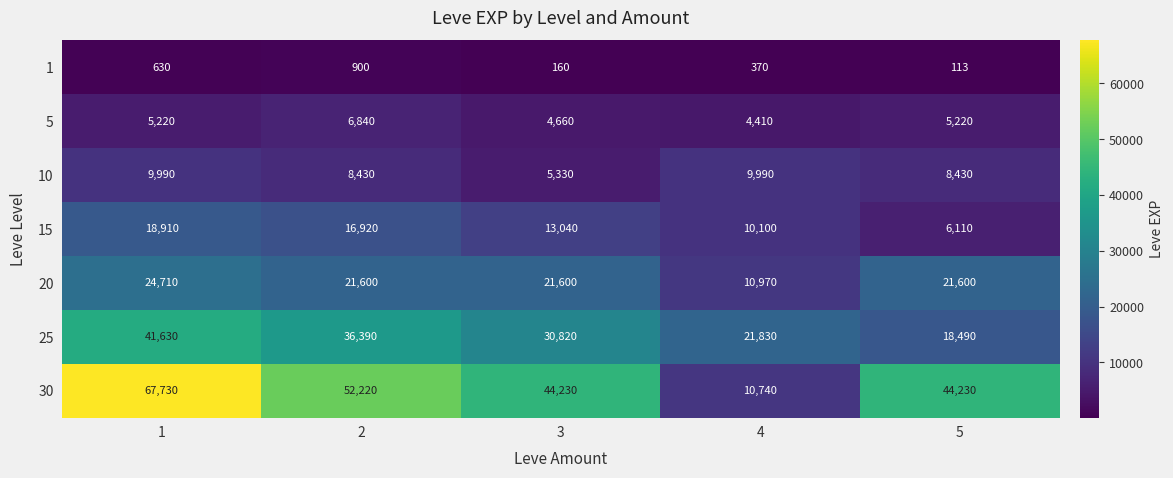

What is the lowest value of the 20 series?

10970